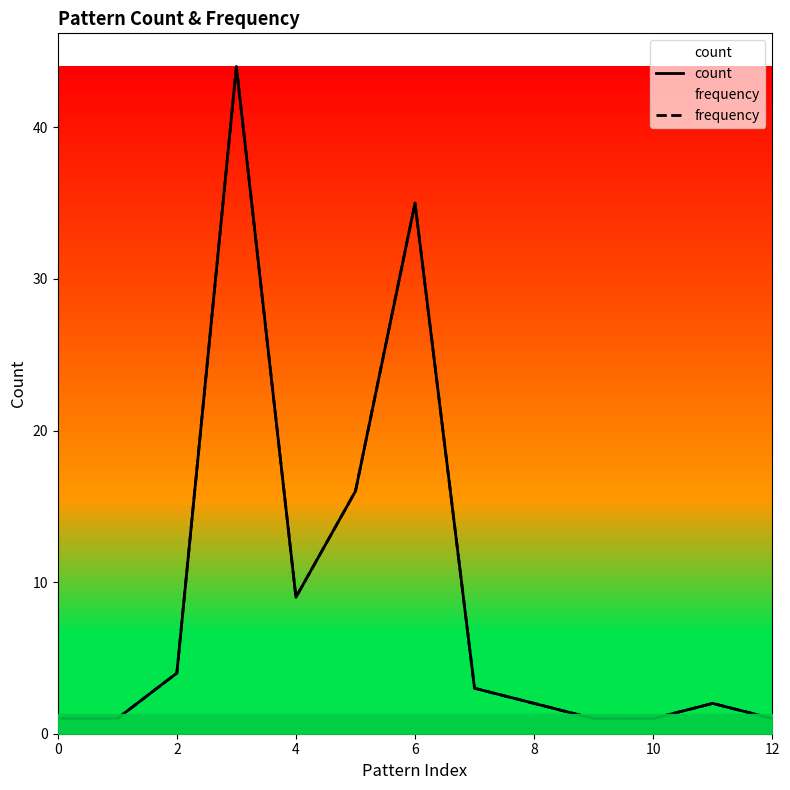

What is the sum of the frequency values at 6 and 4?

48.0